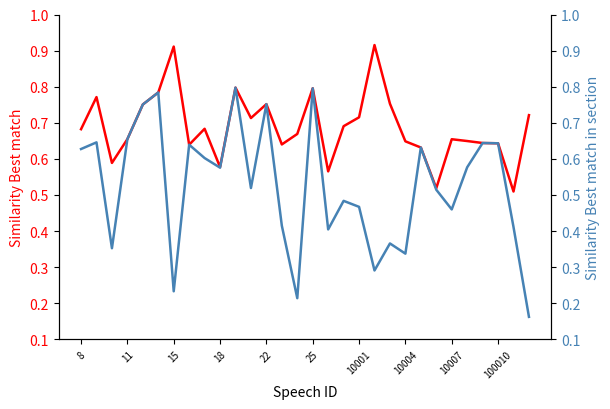

Which series has the largest range (max minus min)?

Similarity Best match in section